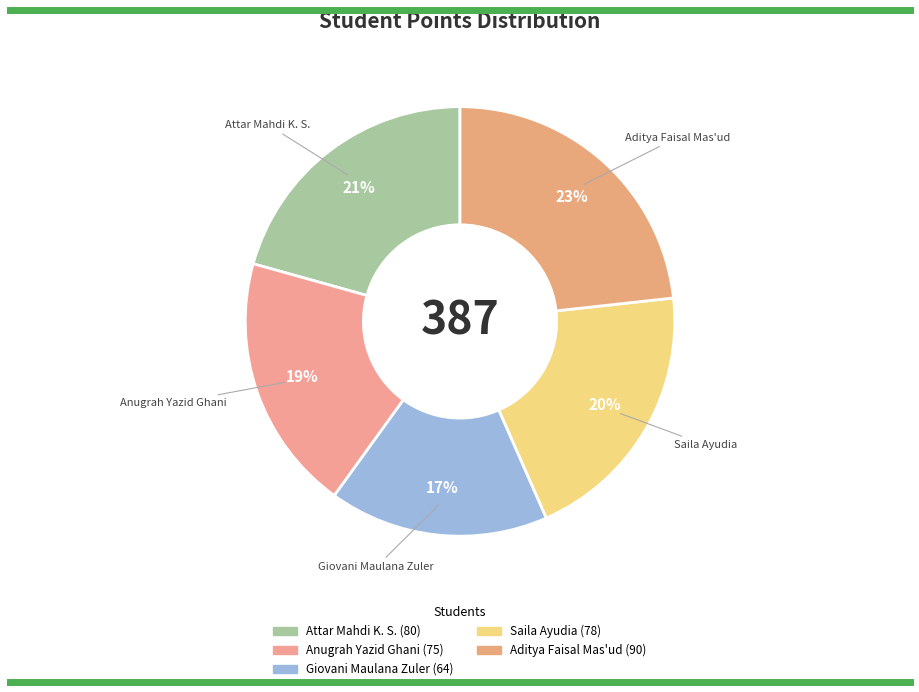

Is the sum of Saila Ayudia and Attar Mahdi K. S. greater than half?

No